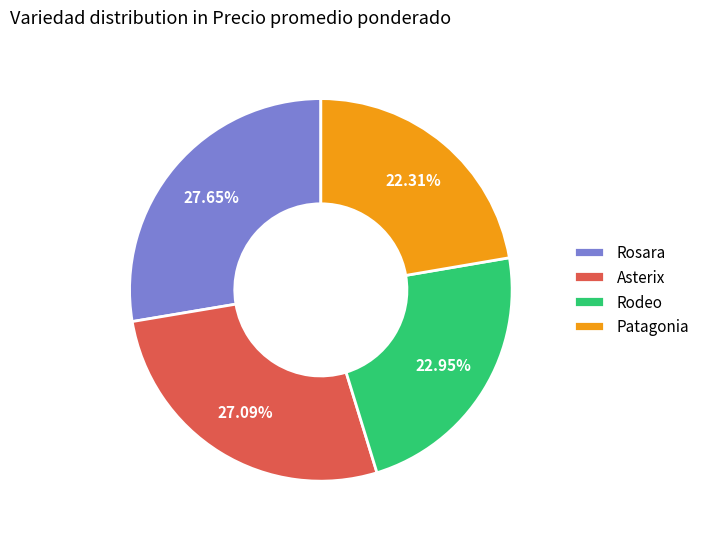

Approximately how many times larger is the value at Asterix compared to Rosara?

1.0